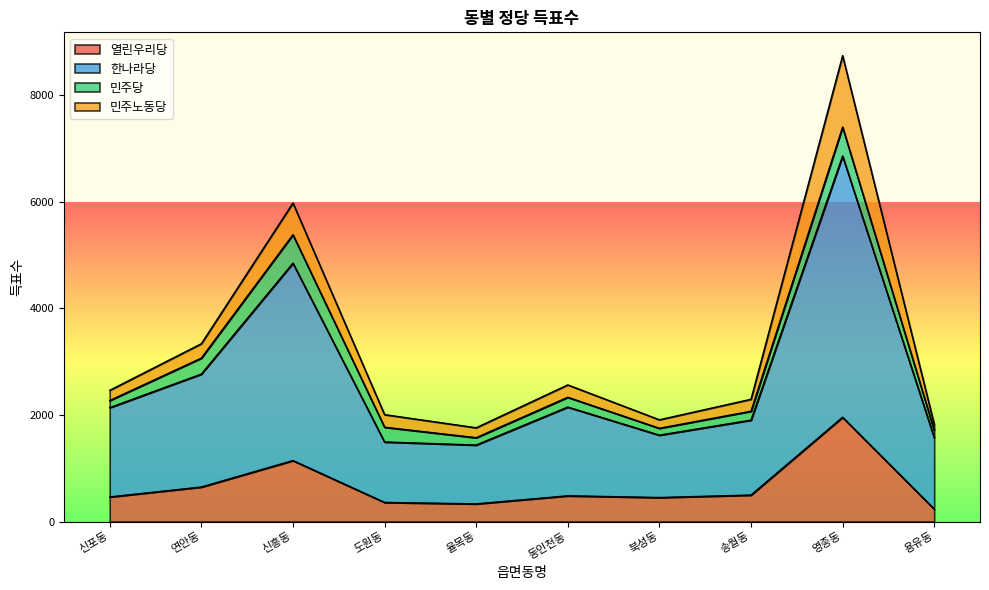

The 열린우리당 series shows 1958 at 영종동. True or false?

True